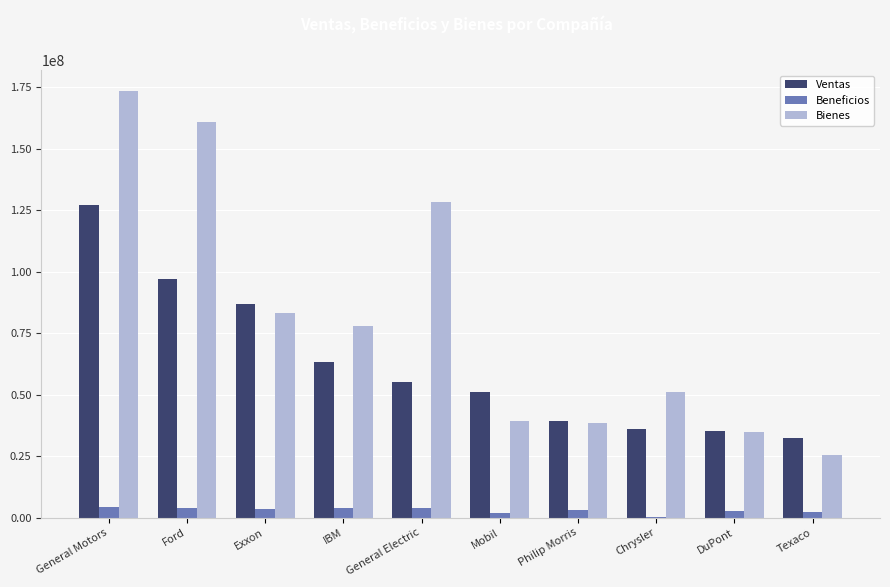

The Ventas series shows 33782853 at General Electric. True or false?

False